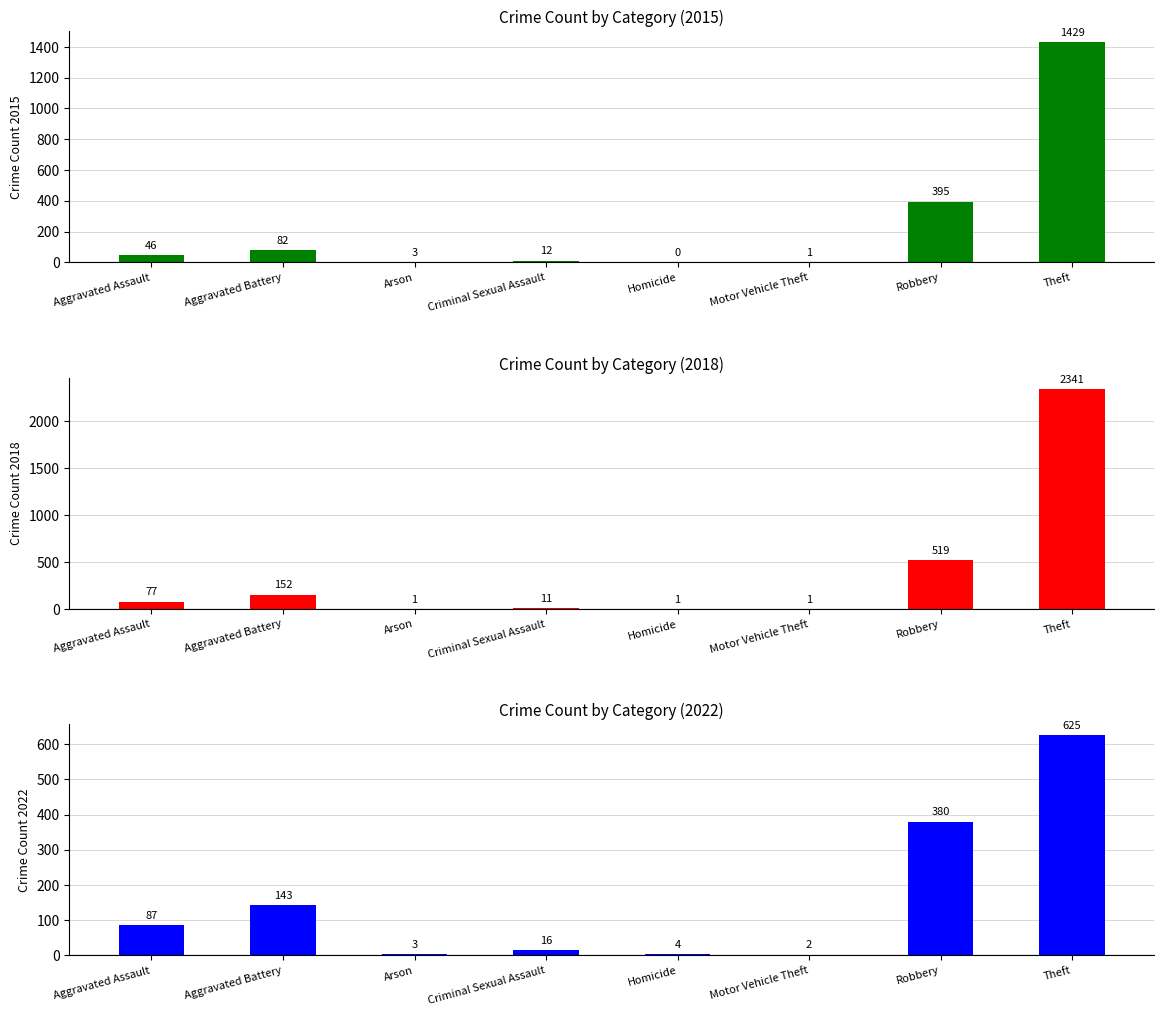

The 2022 series shows 1 at Motor Vehicle Theft. True or false?

False